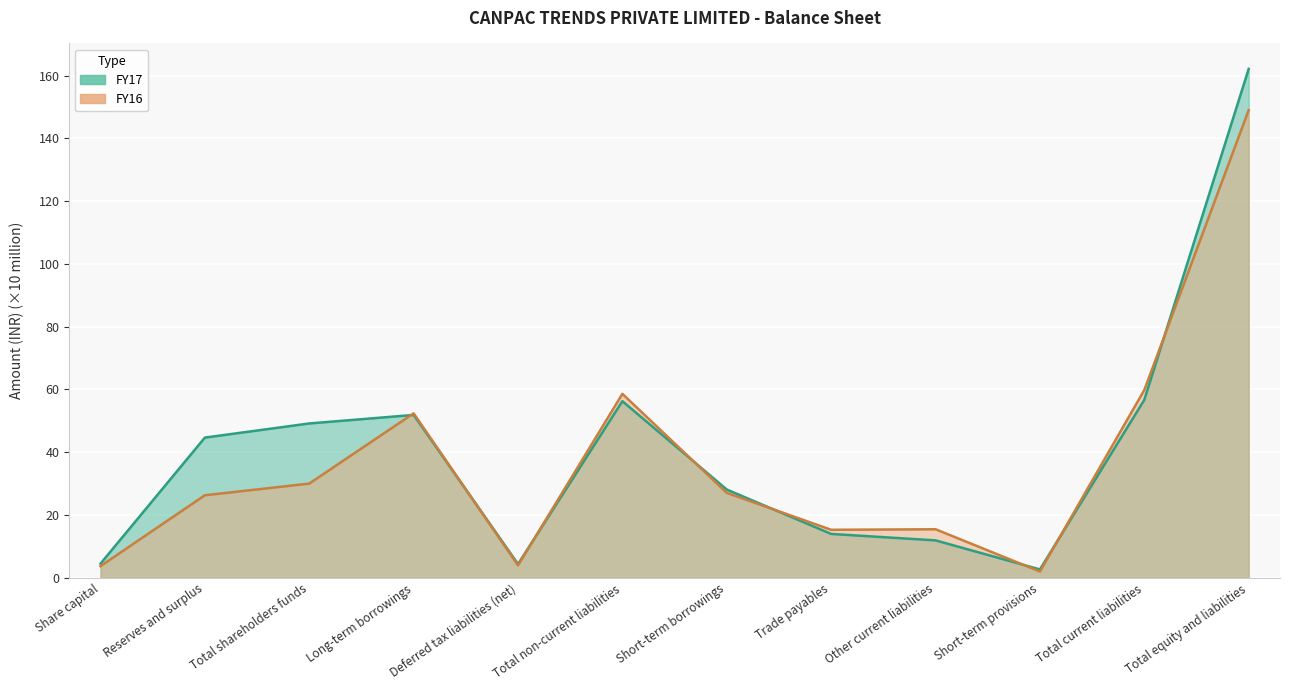

Reading right to left, list all the values displayed in this chart.

FY17: 162.1	56.7	2.7	11.9	14.0	28.1	56.3	4.4	51.9	49.2	44.7	4.5
FY16: 149.0	59.8	2.0	15.5	15.3	27.1	58.6	4.0	52.4	30.0	26.3	3.7